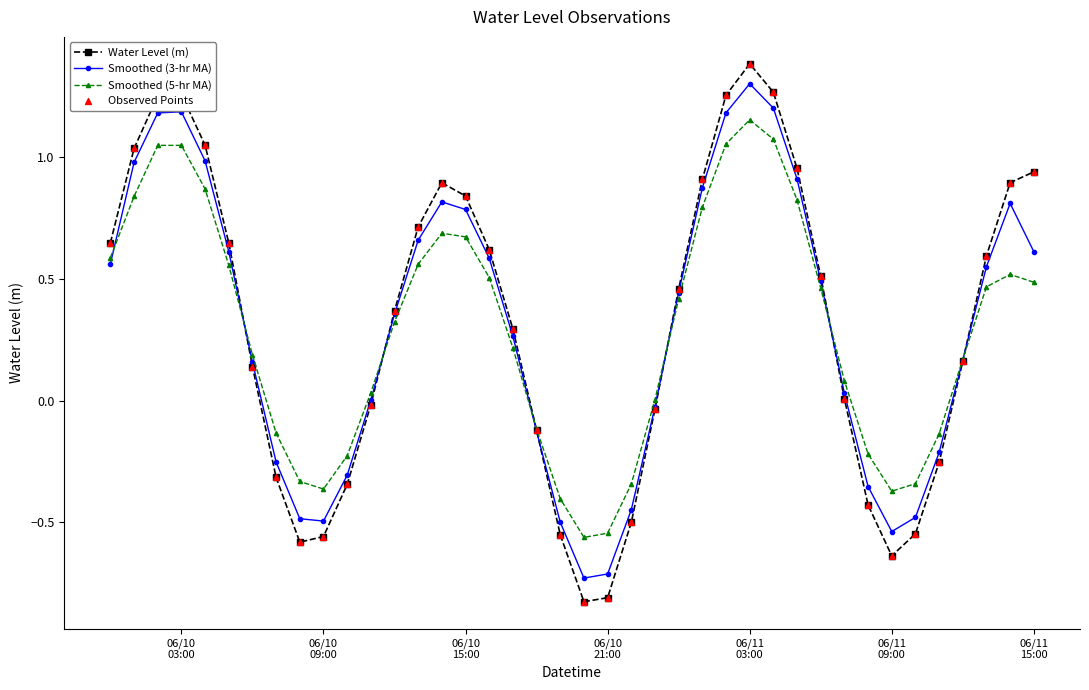

Which series has the largest range (max minus min)?

Water Level (m)